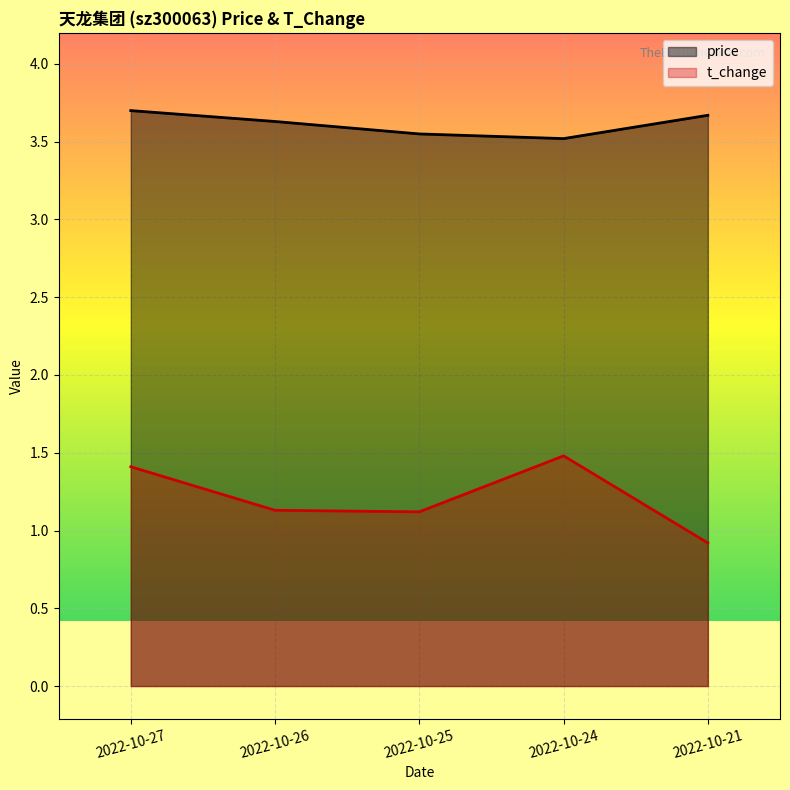

What are all the series names shown in the legend?

price, t_change